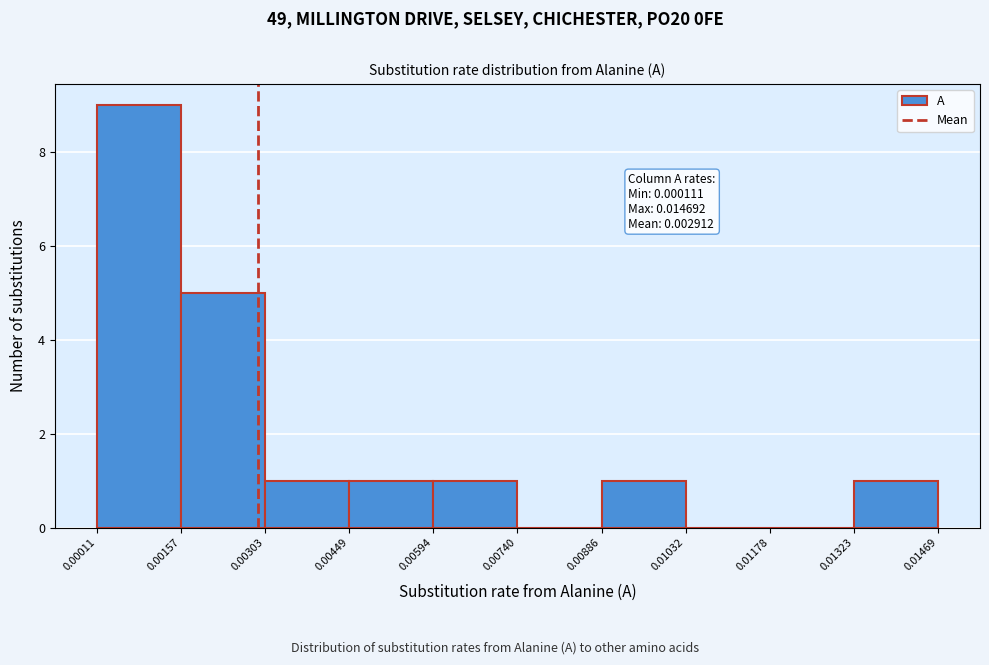

Over which range of the x-axis is the bar tallest?

0.00011 to 0.00157